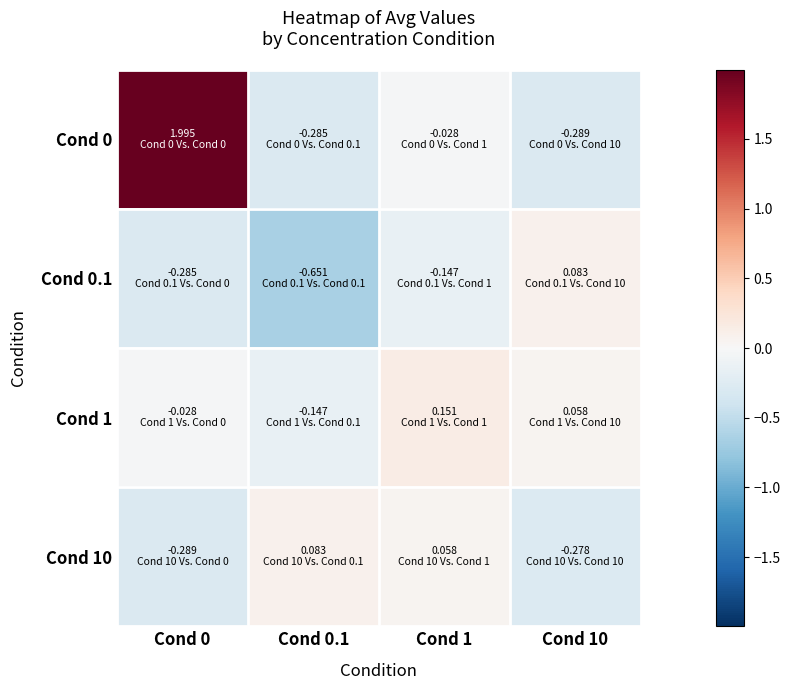

How many distinct data groups are displayed?

4